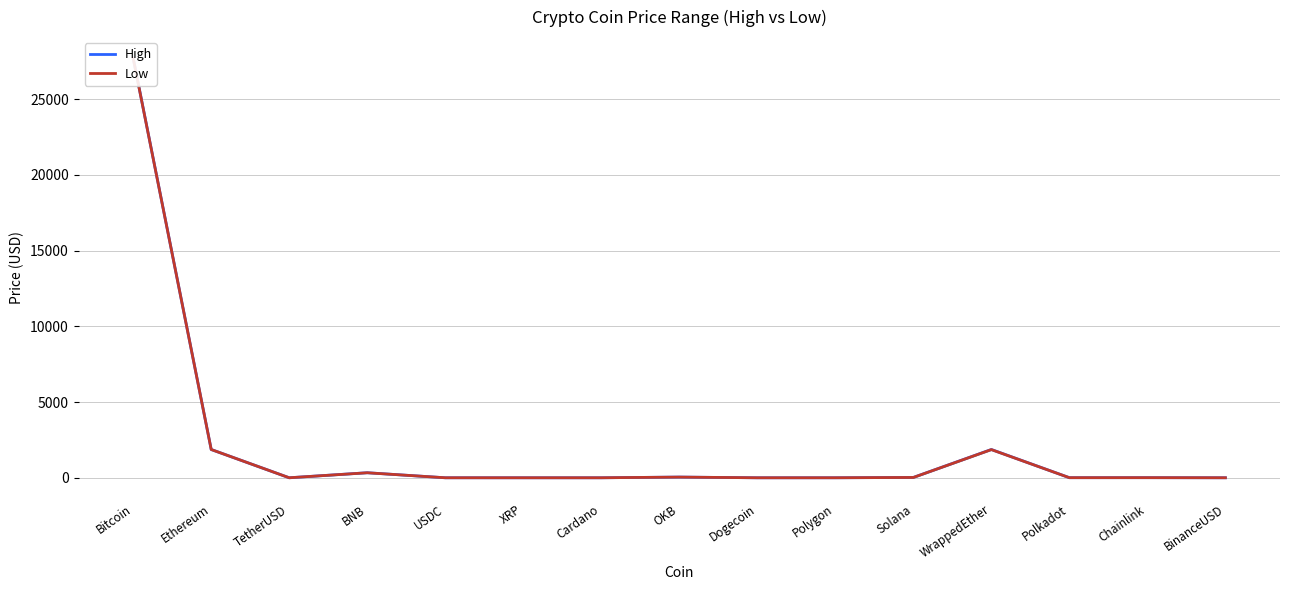

What is the maximum value shown in the chart?

27703.6